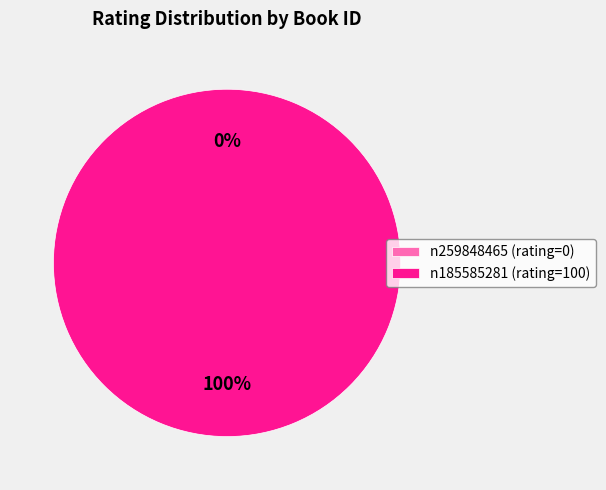

To the nearest percent, what percentage of the pie is n185585281?

100%